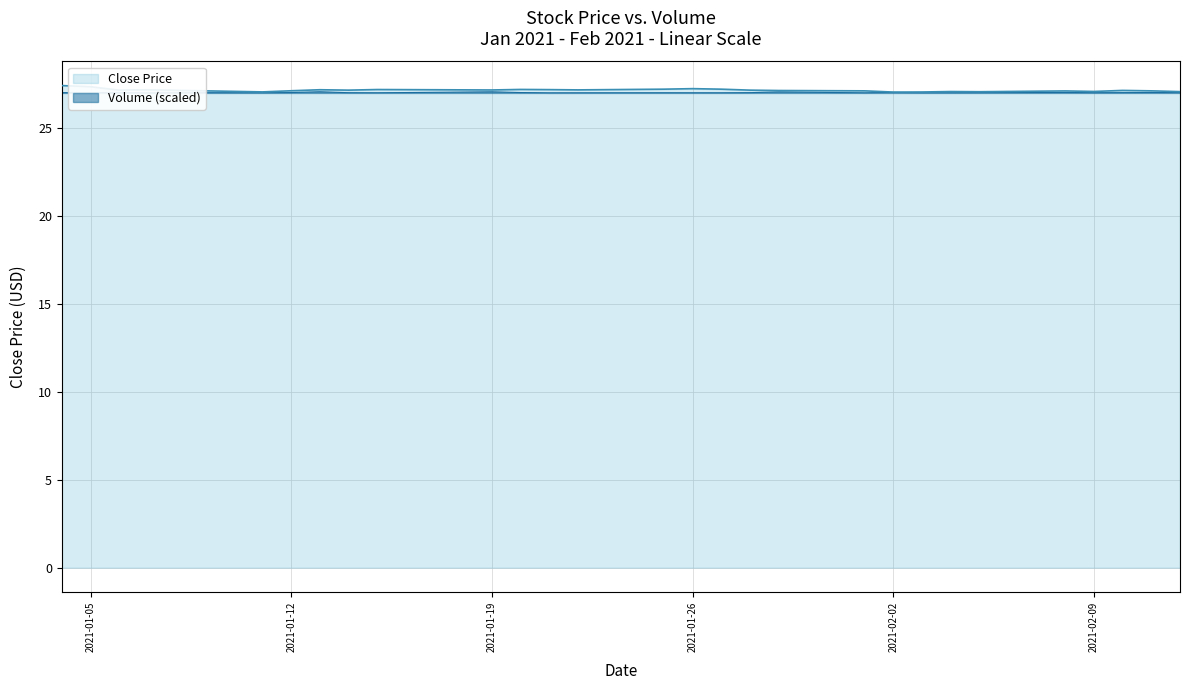

What is the difference between the maximum and second lowest values in the Volume (scaled) series?

0.1